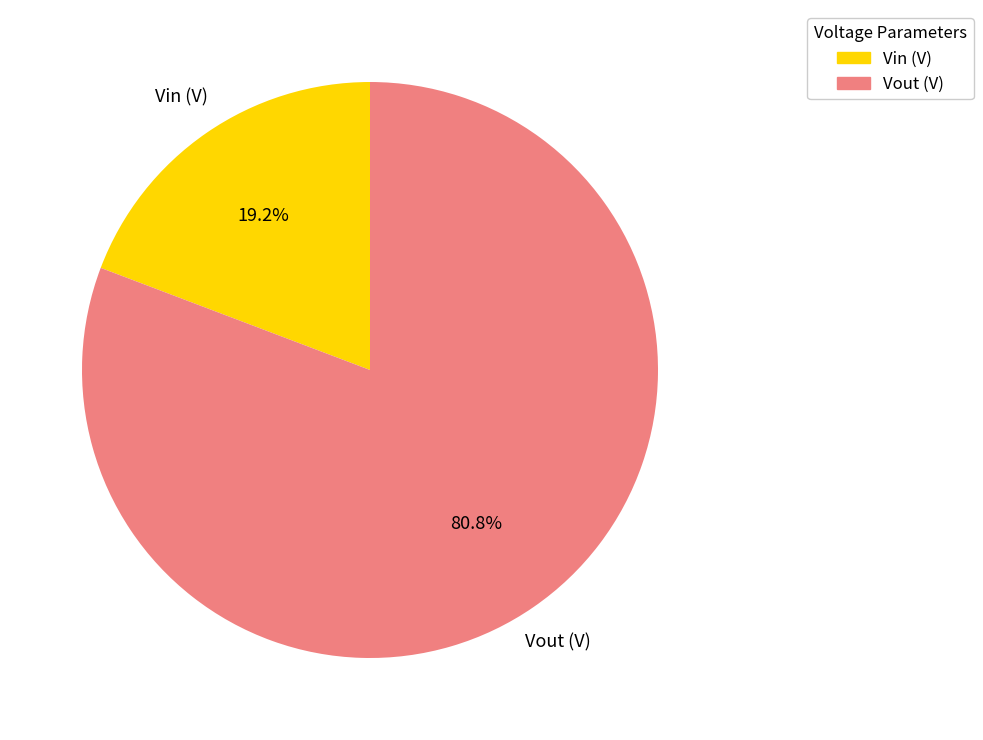

Is the sum of Vin (V) and Vout (V) greater than half?

Yes